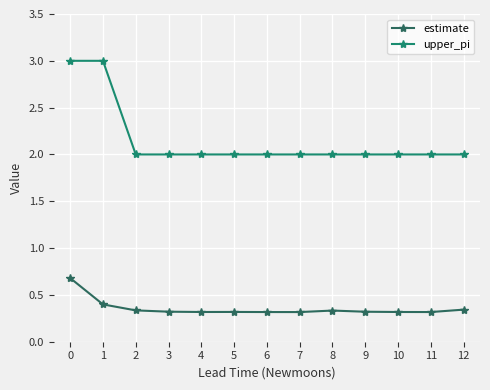

What is the maximum value for upper_pi?

3.0